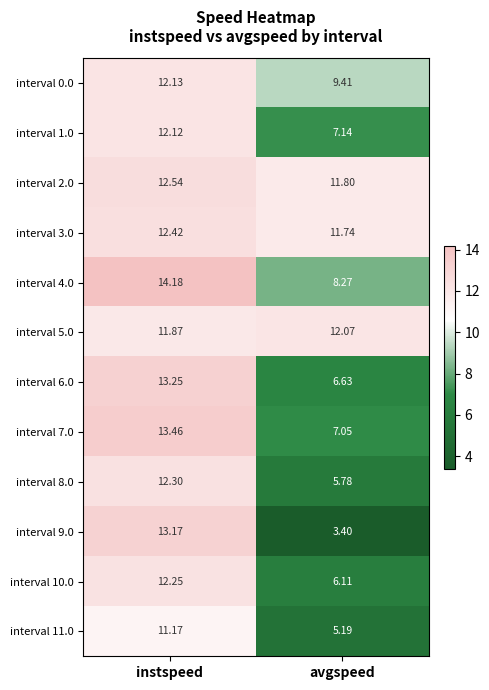

Is the value of interval 1.0 at instspeed greater than the value of interval 11.0 at avgspeed?

Yes